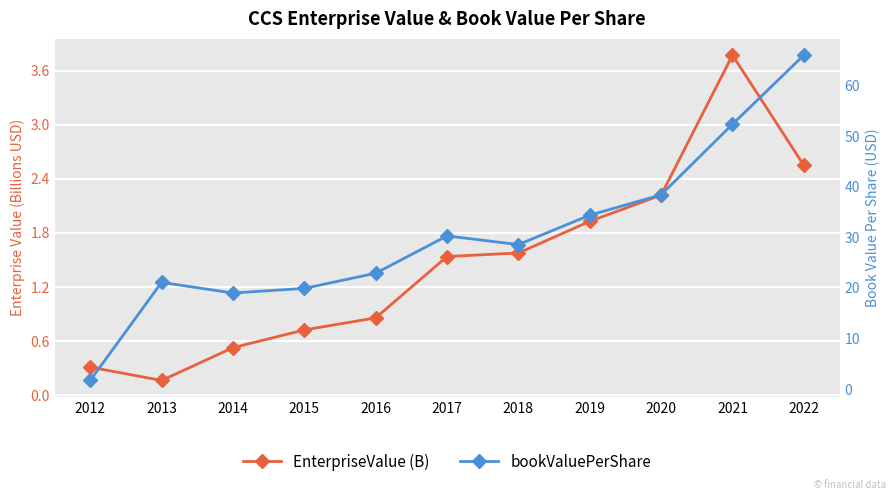

What is the spread (max minus min) of values at 2019?

32.4